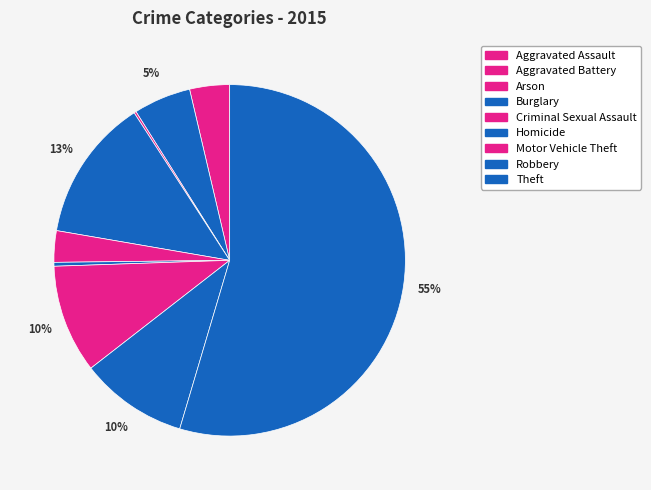

Approximately how many times larger is the value at Criminal Sexual Assault compared to Burglary?

0.2